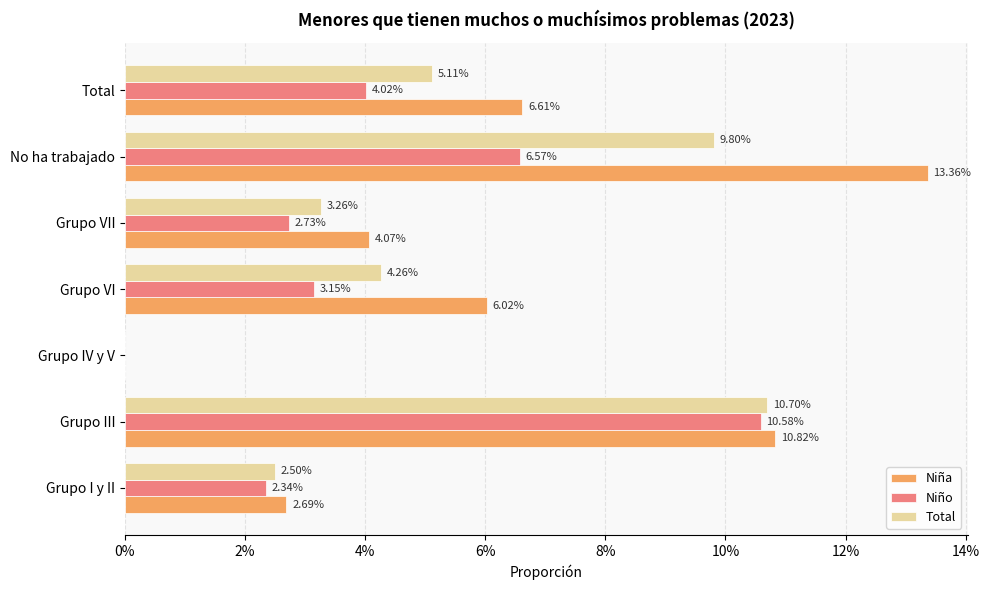

What are all the series names shown in the legend?

Niña, Niño, Total